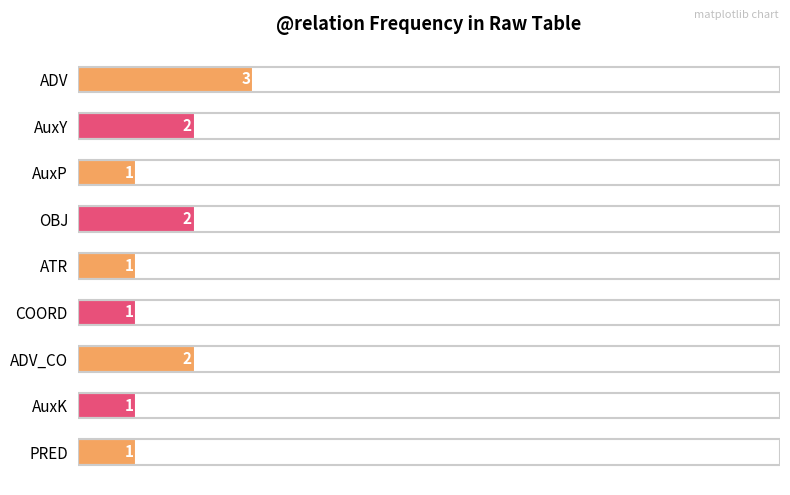

Reading bottom to top, list all the values displayed in this chart.

1	1	2	1	1	2	1	2	3